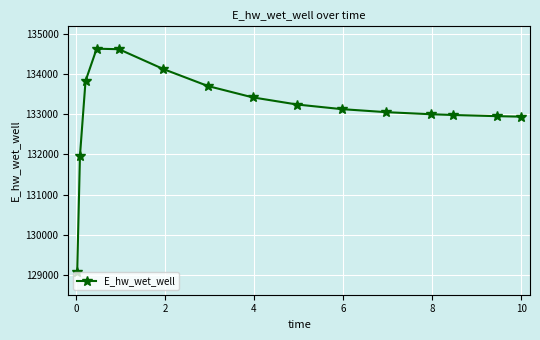

Does the chart display data point markers on the line(s)?

Yes